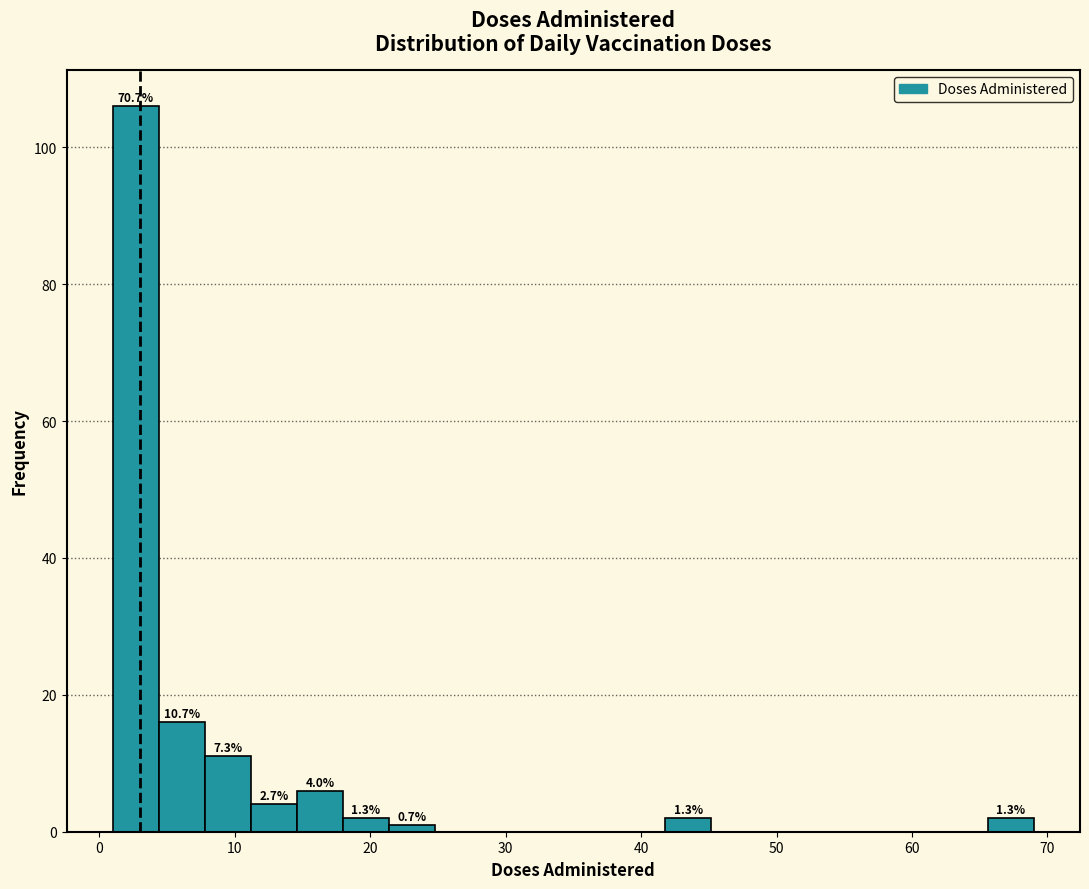

Read against the x-axis, roughly where is the centre of the tallest bar?

3